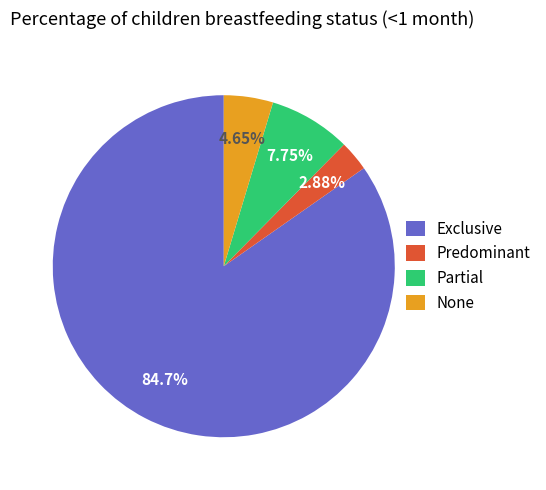

To the nearest percent, what is the difference between the None and Exclusive slice percentages?

80%